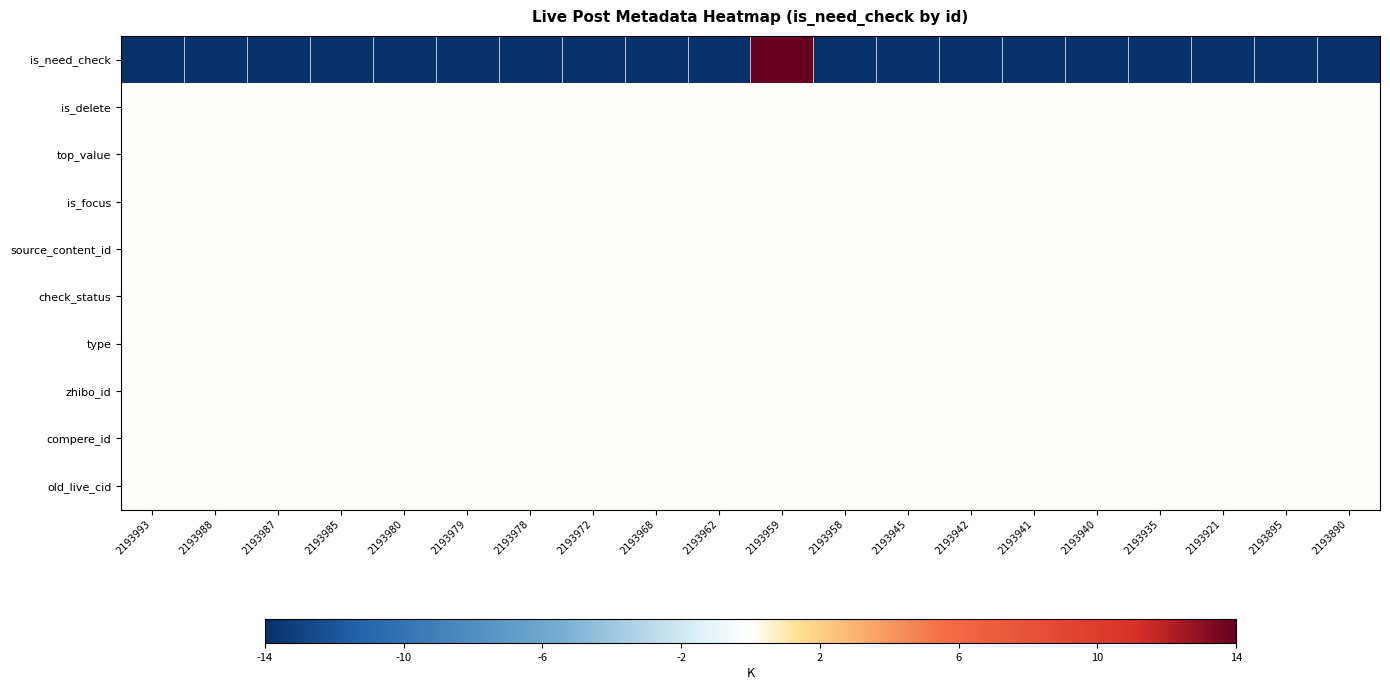

Reading left to right, list all the values displayed in this chart.

is_need_check: 2193993=-14	2193988=-14	2193987=-14	2193985=-14	2193980=-14	2193979=-14	2193978=-14	2193972=-14	2193968=-14	2193962=-14	2193959=14	2193958=-14	2193945=-14	2193942=-14	2193941=-14	2193940=-14	2193935=-14	2193921=-14	2193895=-14	2193890=-14
is_delete: 2193993=0	2193988=0	2193987=0	2193985=0	2193980=0	2193979=0	2193978=0	2193972=0	2193968=0	2193962=0	2193959=0	2193958=0	2193945=0	2193942=0	2193941=0	2193940=0	2193935=0	2193921=0	2193895=0	2193890=0
top_value: 2193993=0	2193988=0	2193987=0	2193985=0	2193980=0	2193979=0	2193978=0	2193972=0	2193968=0	2193962=0	2193959=0	2193958=0	2193945=0	2193942=0	2193941=0	2193940=0	2193935=0	2193921=0	2193895=0	2193890=0
is_focus: 2193993=0	2193988=0	2193987=0	2193985=0	2193980=0	2193979=0	2193978=0	2193972=0	2193968=0	2193962=0	2193959=0	2193958=0	2193945=0	2193942=0	2193941=0	2193940=0	2193935=0	2193921=0	2193895=0	2193890=0
source_content_id: 2193993=0	2193988=0	2193987=0	2193985=0	2193980=0	2193979=0	2193978=0	2193972=0	2193968=0	2193962=0	2193959=0	2193958=0	2193945=0	2193942=0	2193941=0	2193940=0	2193935=0	2193921=0	2193895=0	2193890=0
check_status: 2193993=0	2193988=0	2193987=0	2193985=0	2193980=0	2193979=0	2193978=0	2193972=0	2193968=0	2193962=0	2193959=0	2193958=0	2193945=0	2193942=0	2193941=0	2193940=0	2193935=0	2193921=0	2193895=0	2193890=0
type: 2193993=0	2193988=0	2193987=0	2193985=0	2193980=0	2193979=0	2193978=0	2193972=0	2193968=0	2193962=0	2193959=0	2193958=0	2193945=0	2193942=0	2193941=0	2193940=0	2193935=0	2193921=0	2193895=0	2193890=0
zhibo_id: 2193993=0	2193988=0	2193987=0	2193985=0	2193980=0	2193979=0	2193978=0	2193972=0	2193968=0	2193962=0	2193959=0	2193958=0	2193945=0	2193942=0	2193941=0	2193940=0	2193935=0	2193921=0	2193895=0	2193890=0
compere_id: 2193993=0	2193988=0	2193987=0	2193985=0	2193980=0	2193979=0	2193978=0	2193972=0	2193968=0	2193962=0	2193959=0	2193958=0	2193945=0	2193942=0	2193941=0	2193940=0	2193935=0	2193921=0	2193895=0	2193890=0
old_live_cid: 2193993=0	2193988=0	2193987=0	2193985=0	2193980=0	2193979=0	2193978=0	2193972=0	2193968=0	2193962=0	2193959=0	2193958=0	2193945=0	2193942=0	2193941=0	2193940=0	2193935=0	2193921=0	2193895=0	2193890=0